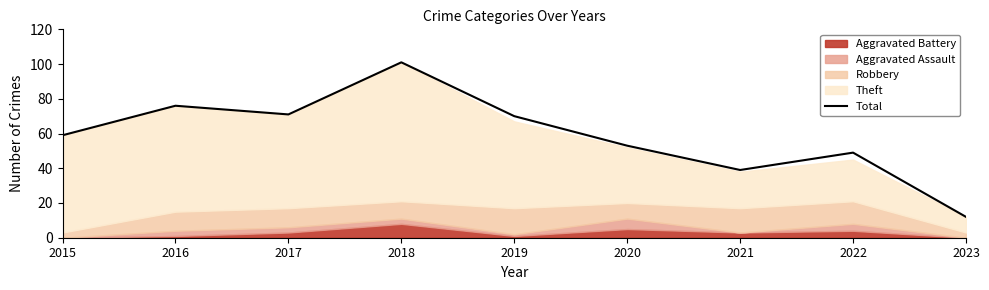

What is the value of the 7th point from the left?

39